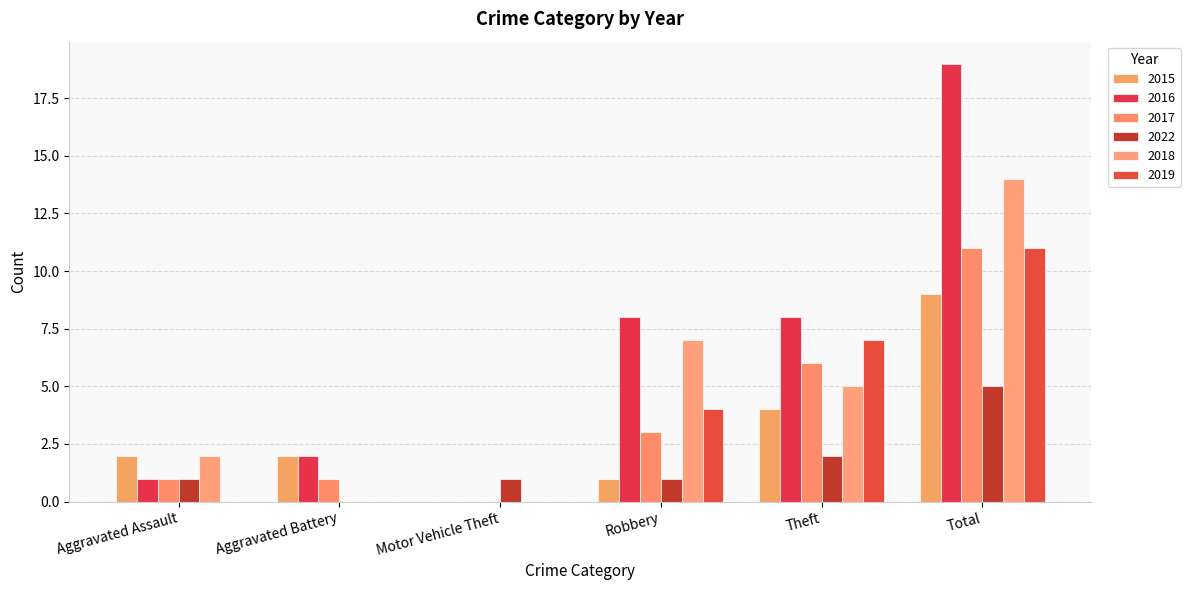

How many series are shown in this chart?

6